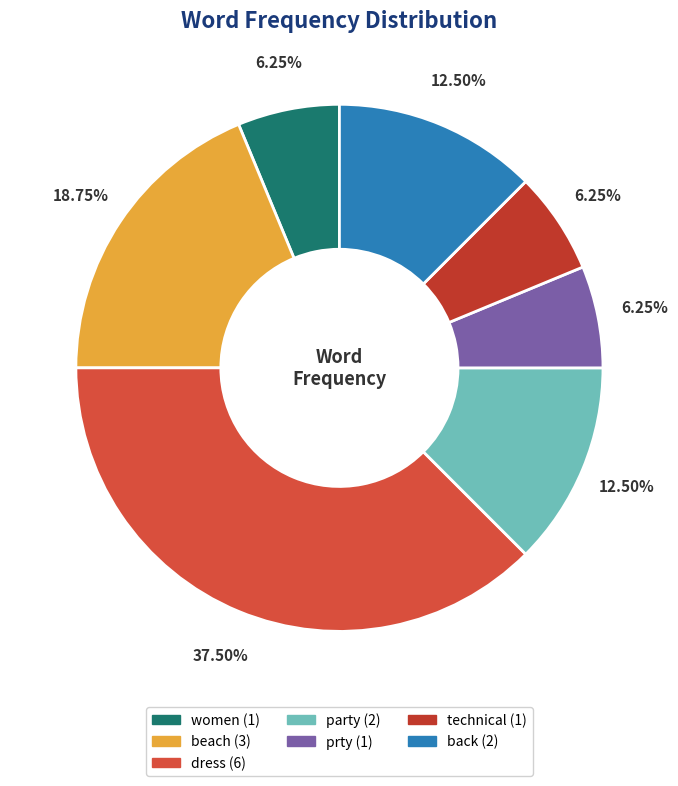

Count the number of slices in the pie.

7